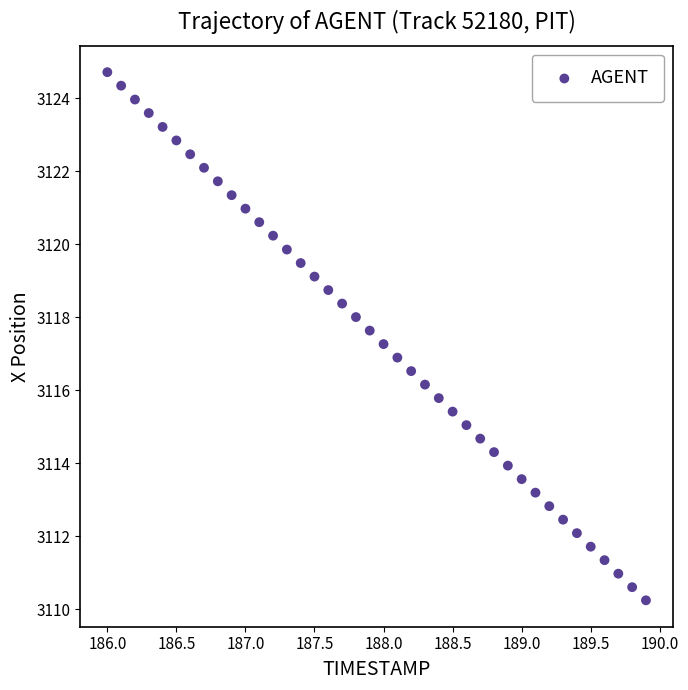

What is the range of X values (max minus min)?

3.9